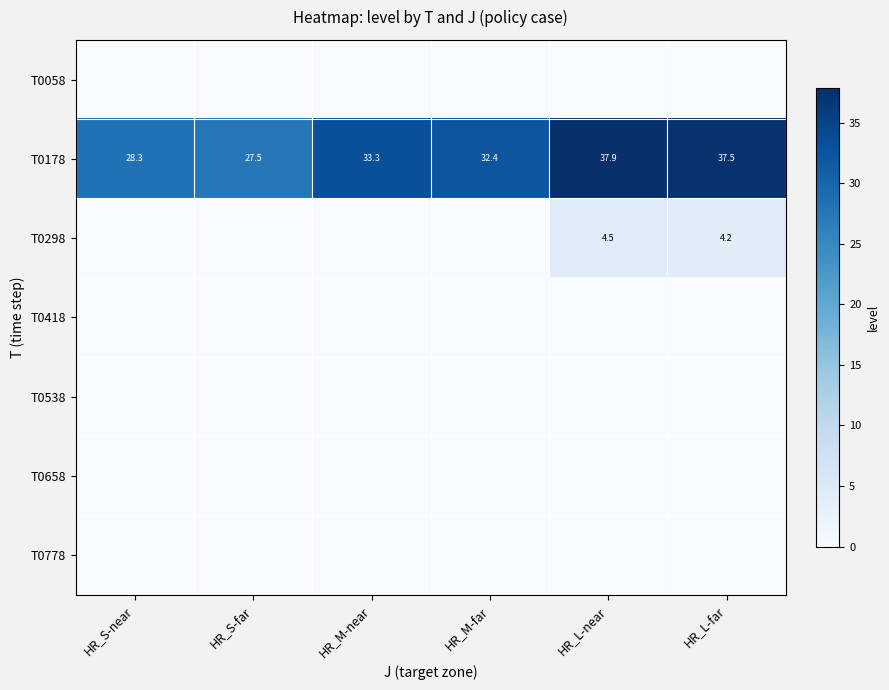

Which label corresponds to the smallest value in the chart?

HR_S-near